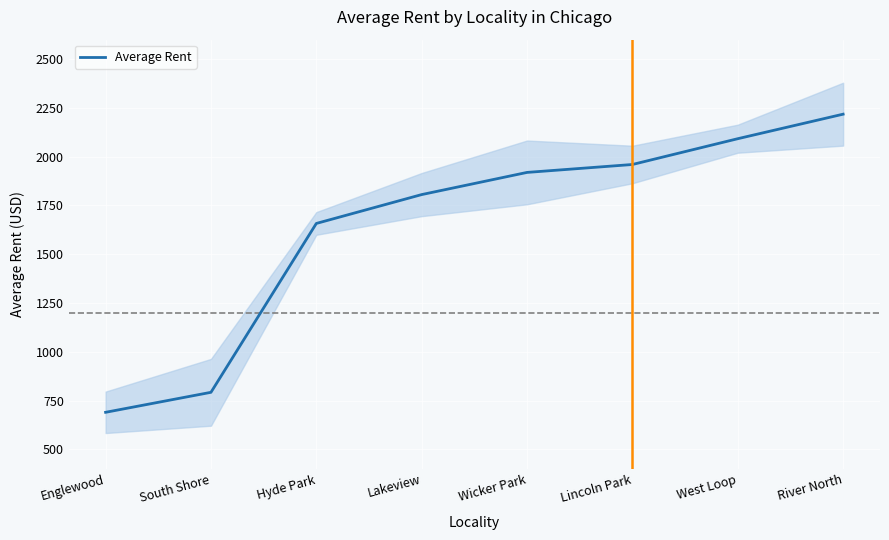

List the labels in order of value, smallest first.

Englewood, South Shore, Hyde Park, Lakeview, Wicker Park, Lincoln Park, West Loop, River North